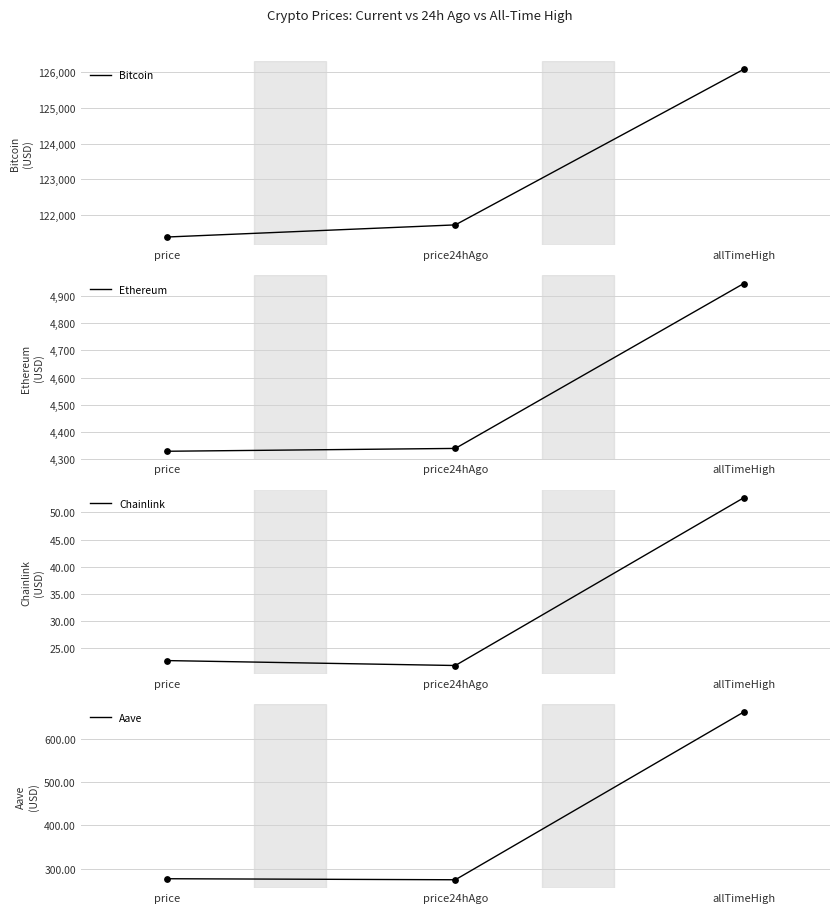

At which category is the sum across all series the highest?

allTimeHigh